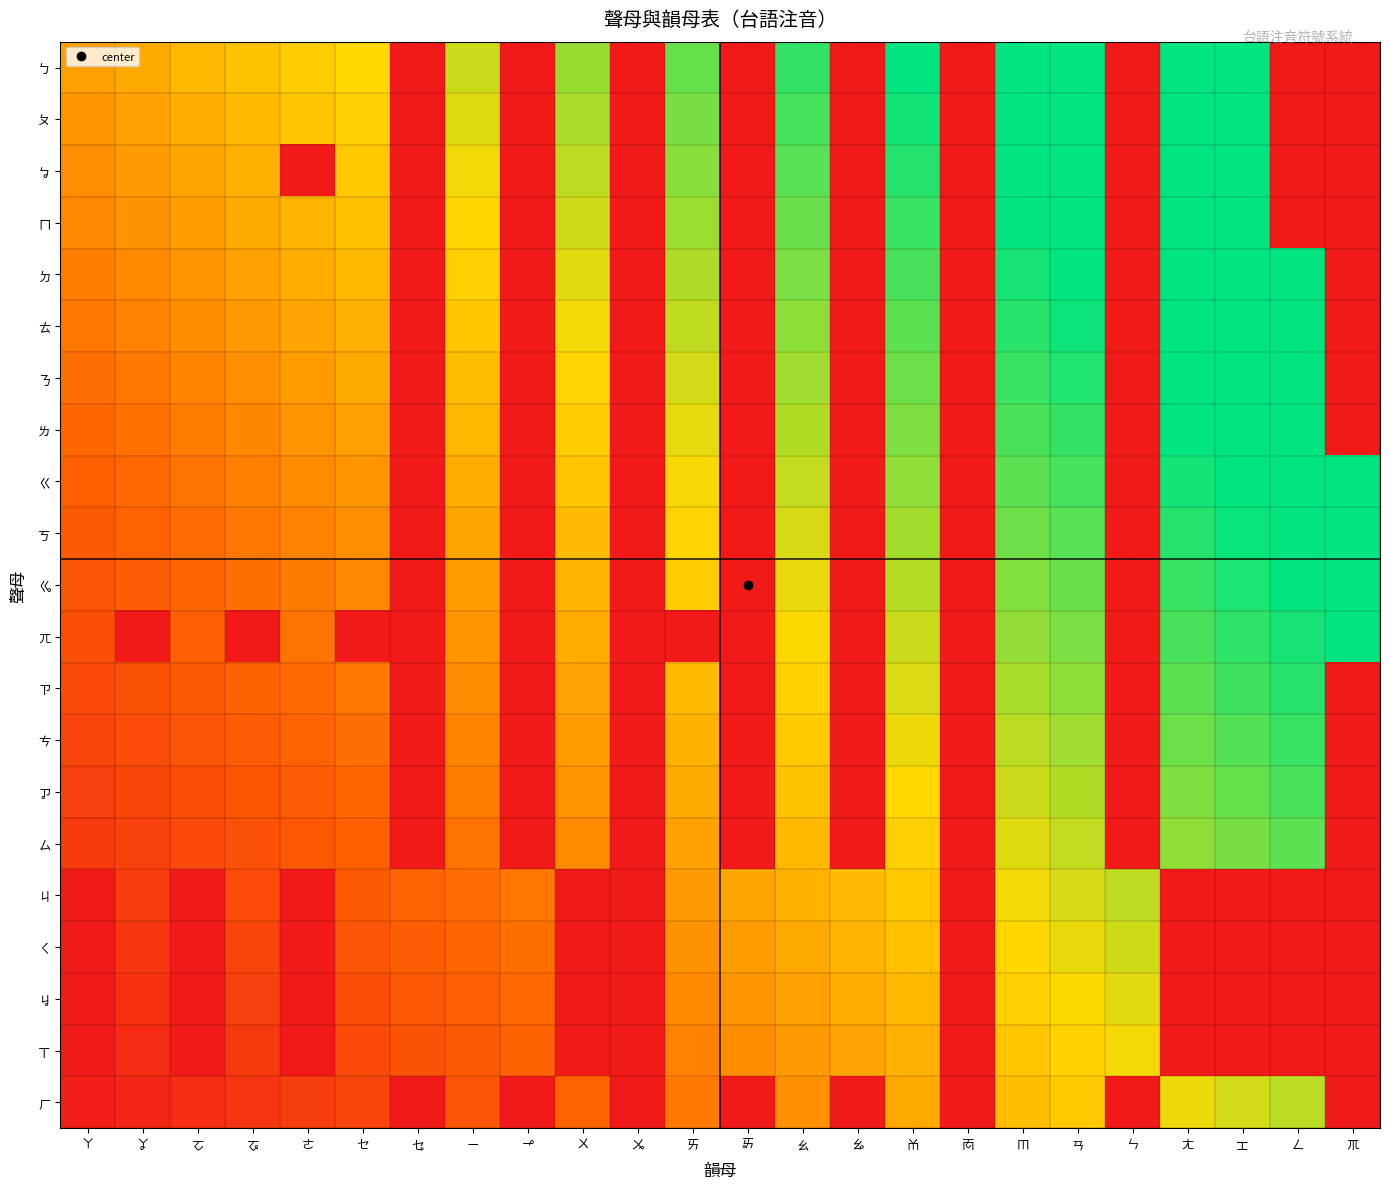

Which series has the largest range (max minus min)?

ㄅ